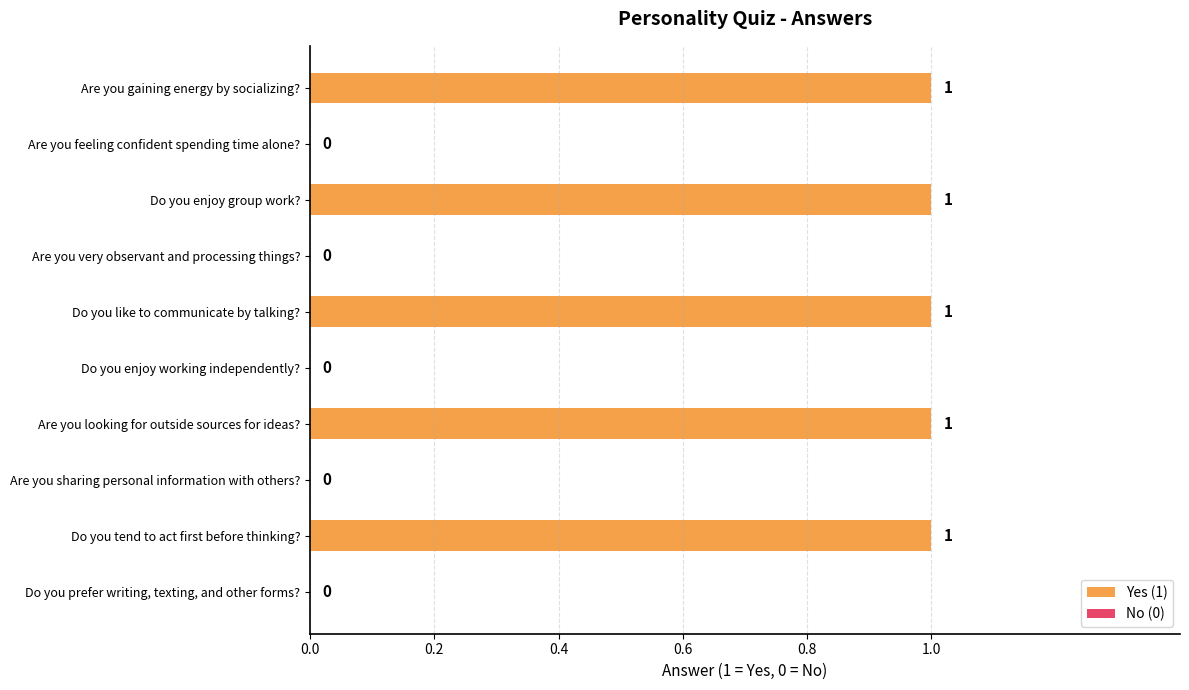

Count the values in the range 0 to 1.

10